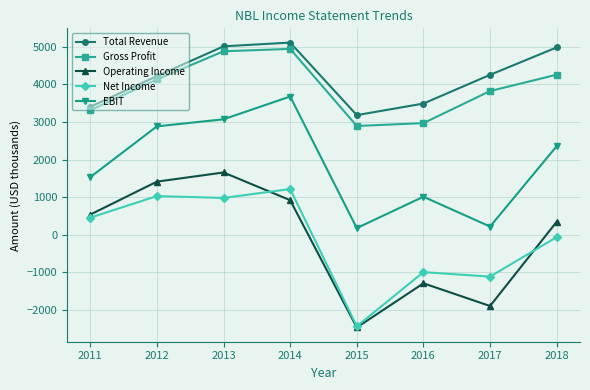

What is the difference between the maximum and minimum values in the Gross Profit series?

2053